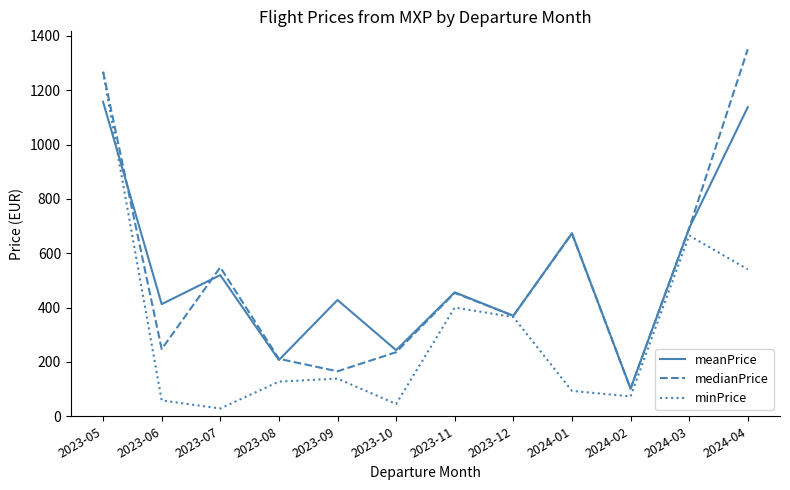

Which label corresponds to the smallest value in the chart?

2023-07